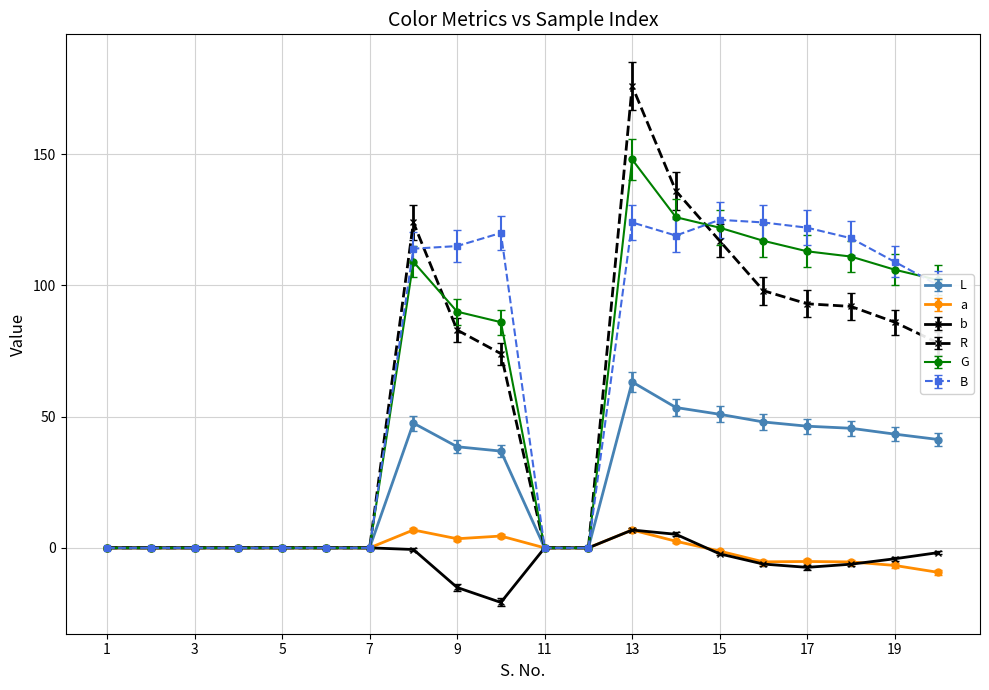

Count the number of data series in this chart.

6